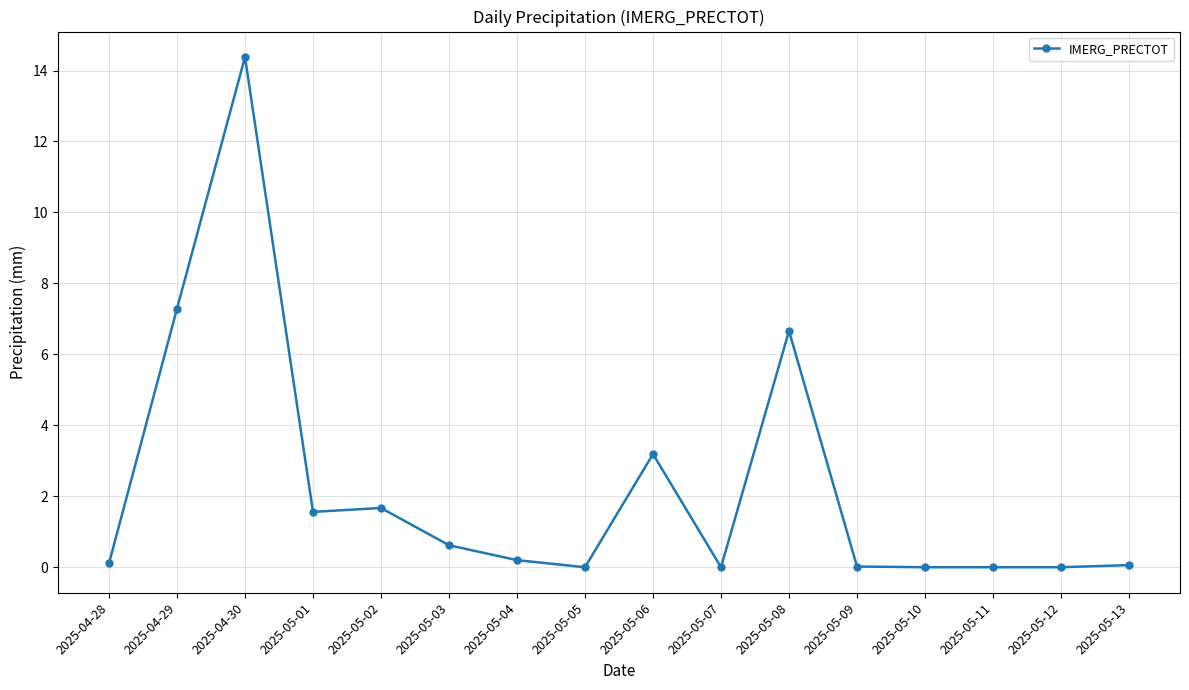

What is the label of the 14th point from the left?

2025-05-11